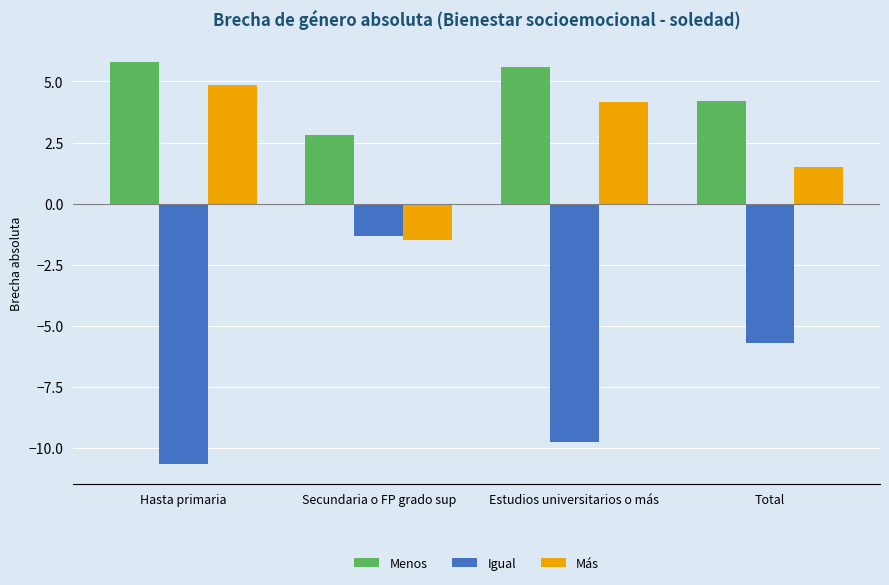

Which series has the largest total across all categories?

Menos